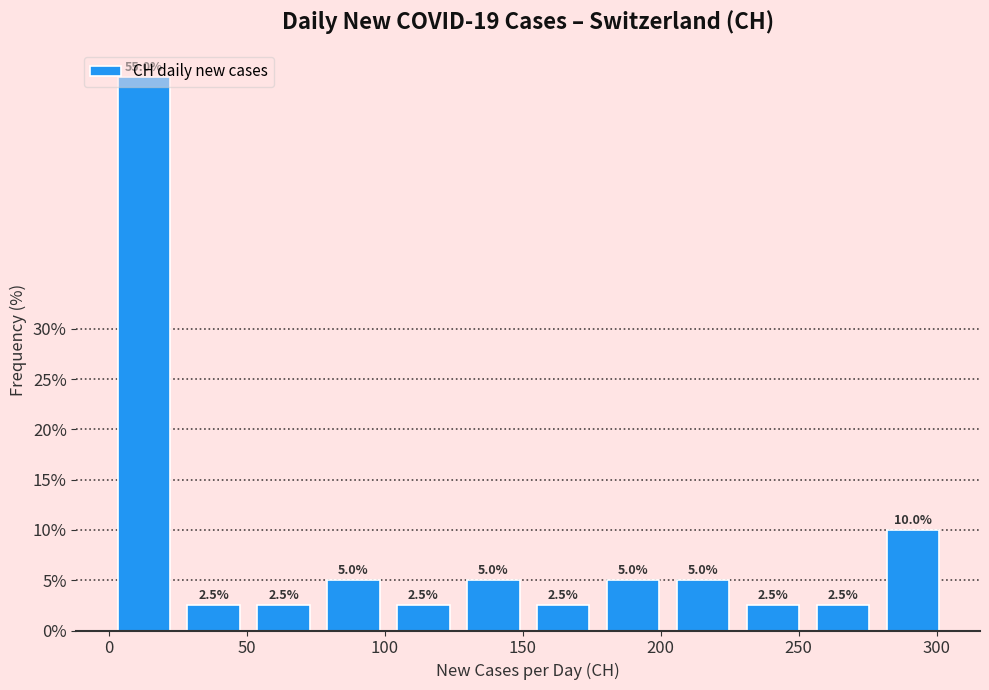

What is the height of the bar covering 0 to 25 on the x-axis? The bar edges are not printed on the chart, so give them approximately, as read against the axis.

55.0